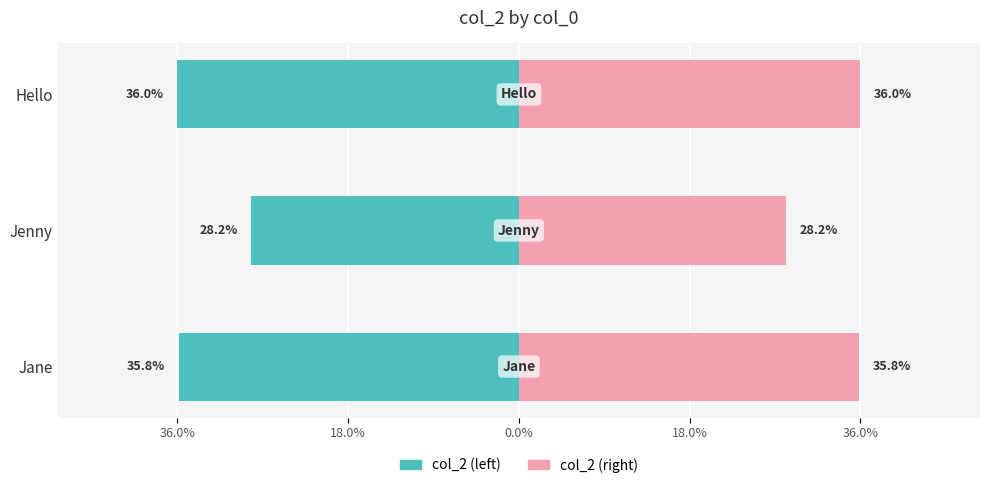

What are all the series names shown in the legend?

col_2 (left), col_2 (right)